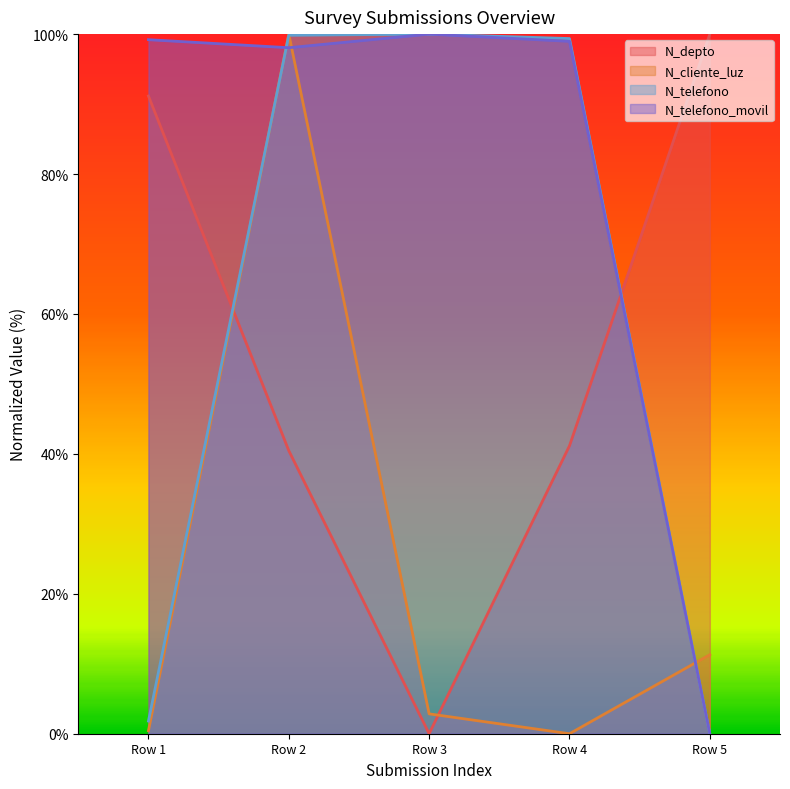

How many data points in N_telefono are less than 99?

2